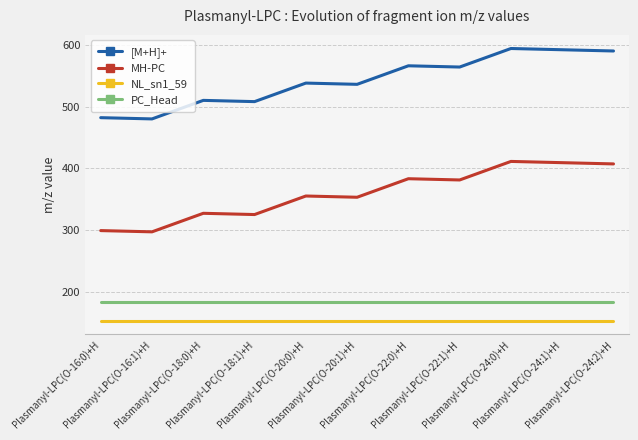

Reading left to right, list all the values displayed in this chart.

[M+H]+: 482.4	480.3	510.4	508.4	538.4	536.4	566.5	564.4	594.5	592.5	590.5
MH-PC: 299.3	297.3	327.3	325.3	355.4	353.3	383.4	381.4	411.4	409.4	407.4
NL_sn1_59: 153.1	153.1	153.1	153.1	153.1	153.1	153.1	153.1	153.1	153.1	153.1
PC_Head: 184.1	184.1	184.1	184.1	184.1	184.1	184.1	184.1	184.1	184.1	184.1